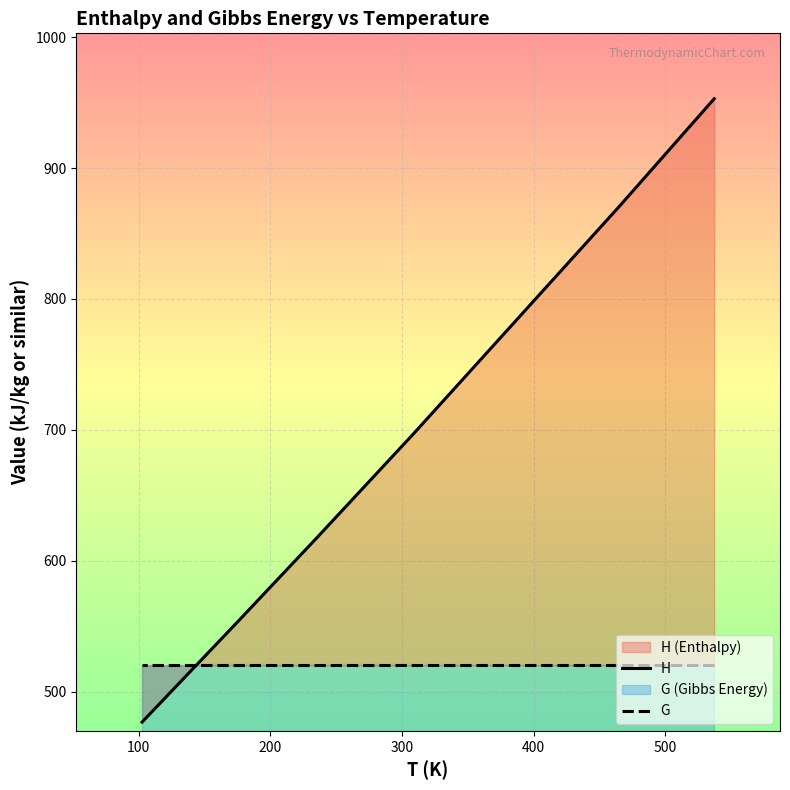

What is the minimum value shown in the chart?

476.7